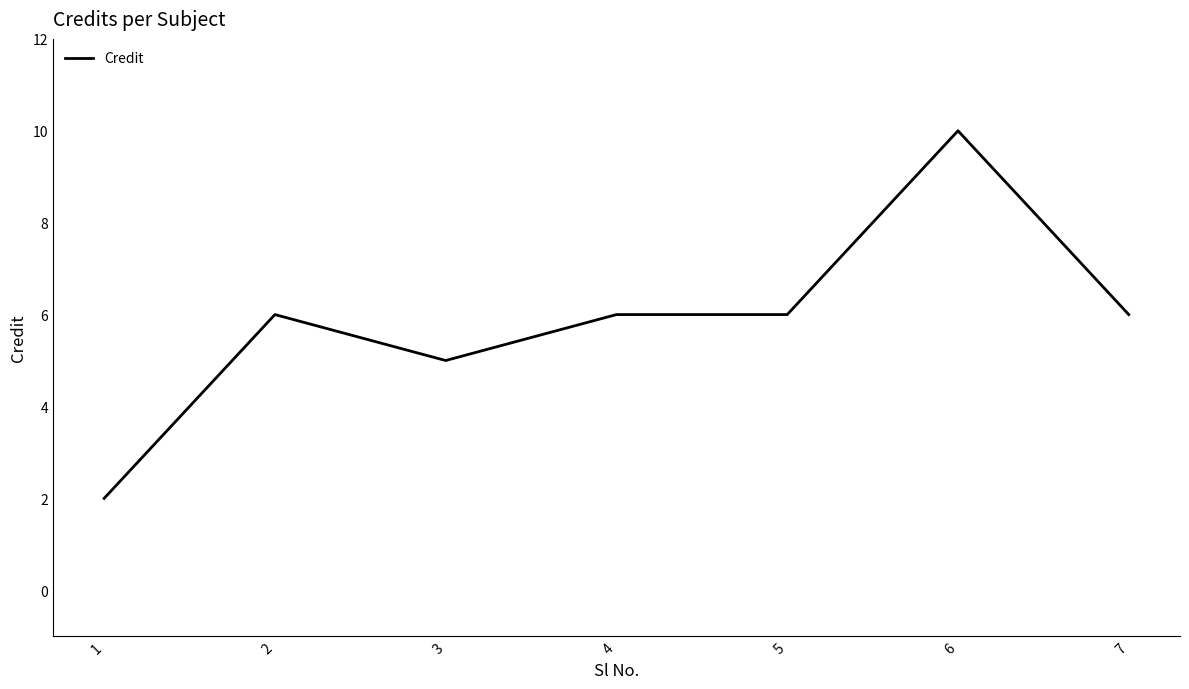

Reading right to left, list all the values displayed in this chart.

6	10	6	6	5	6	2